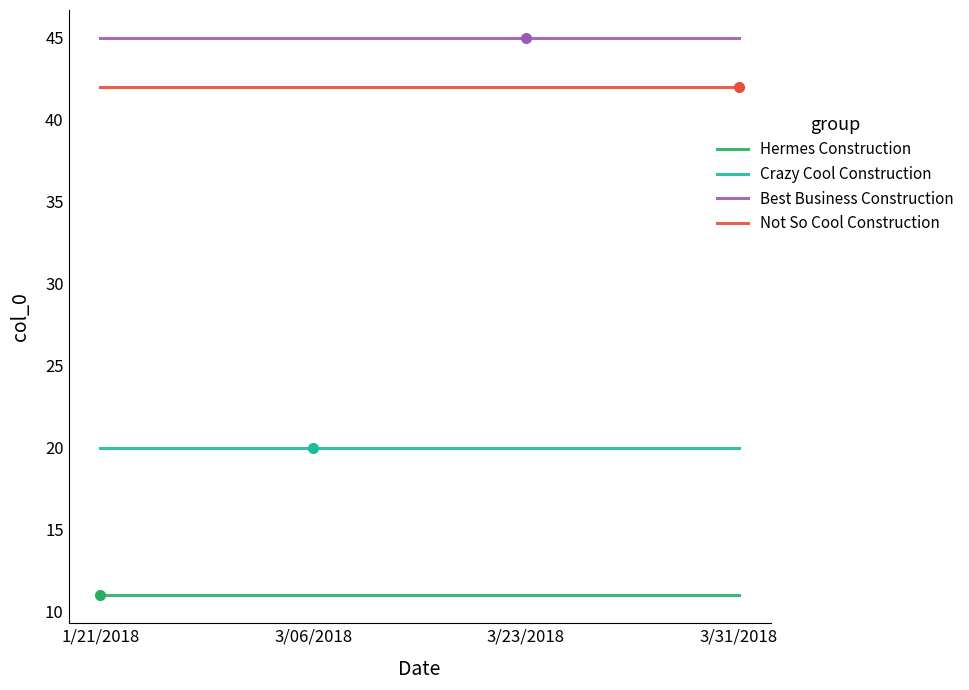

What is the difference between the highest and lowest values at 3/31/2018?

34